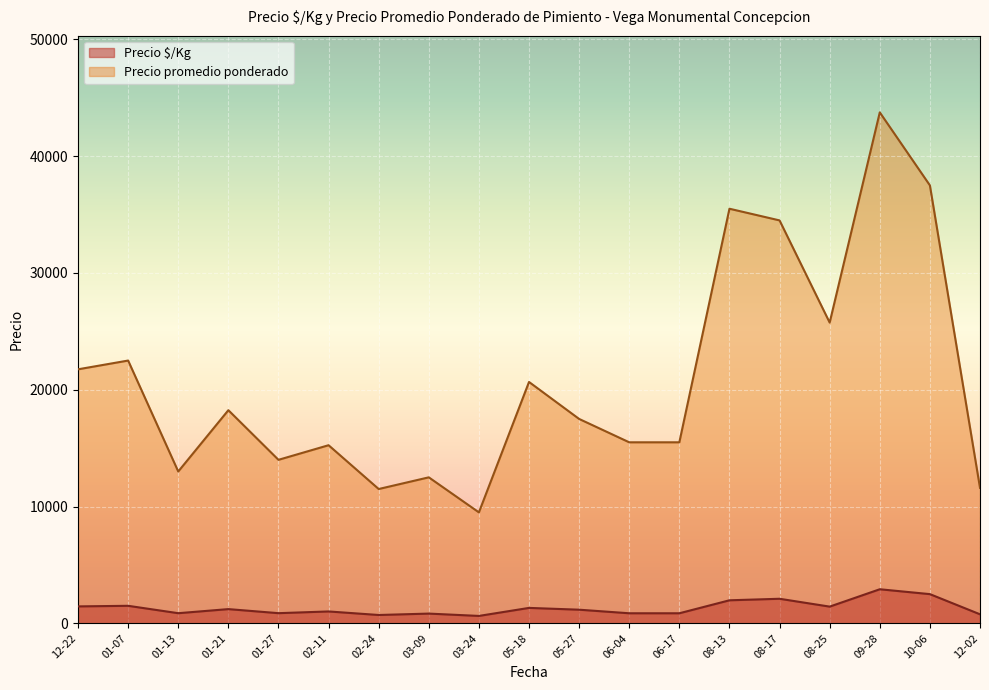

At which label is Precio promedio ponderado closest to 26625?

08-25